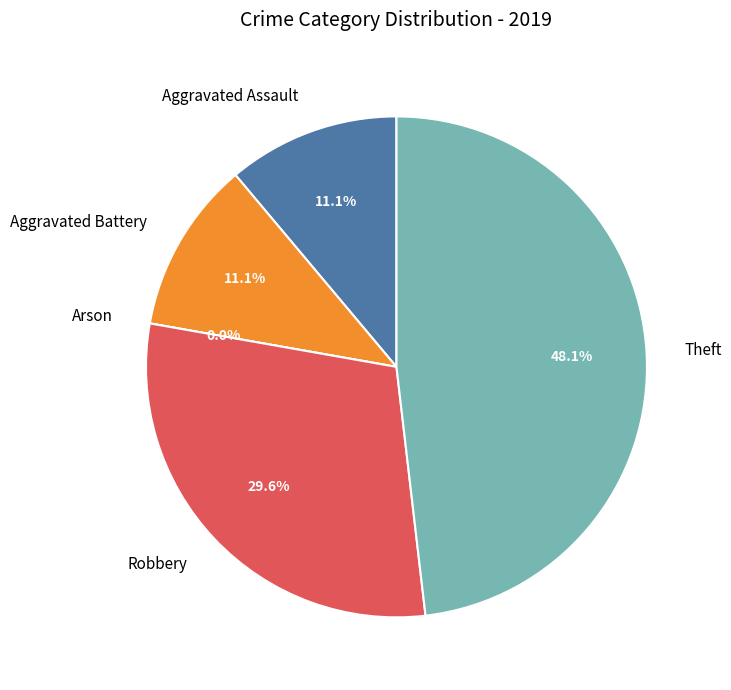

True or false: Theft accounts for 48% of the total.

True